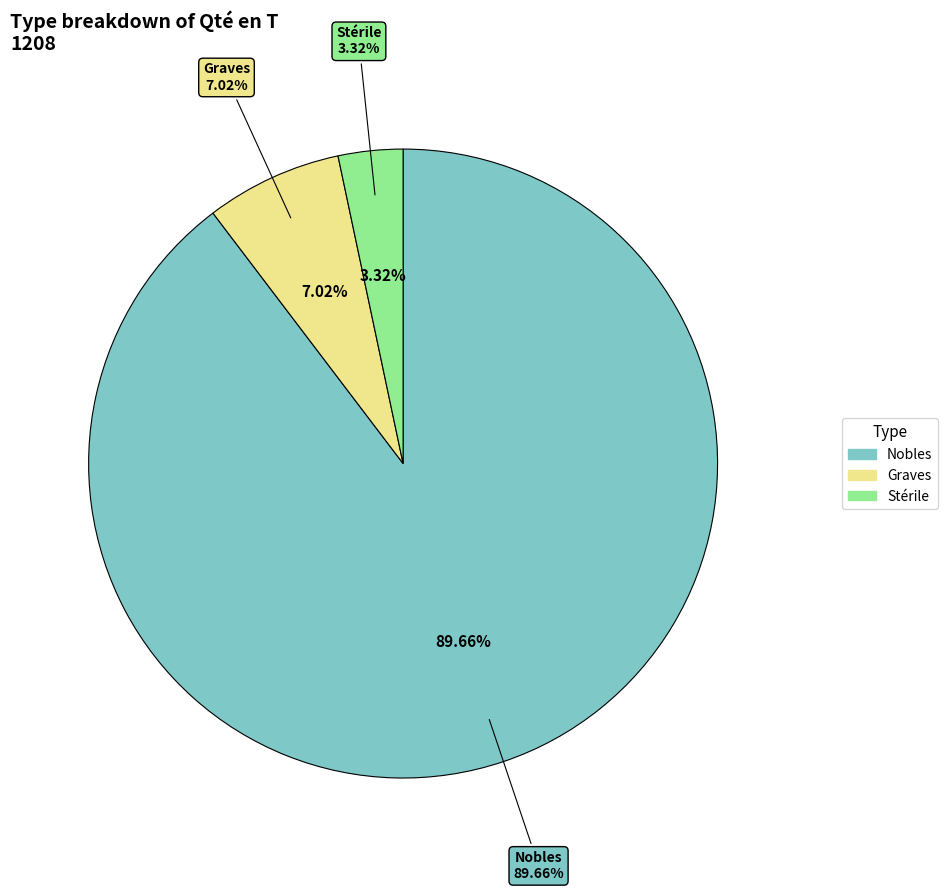

Is it true that Graves is 11% of the pie?

False